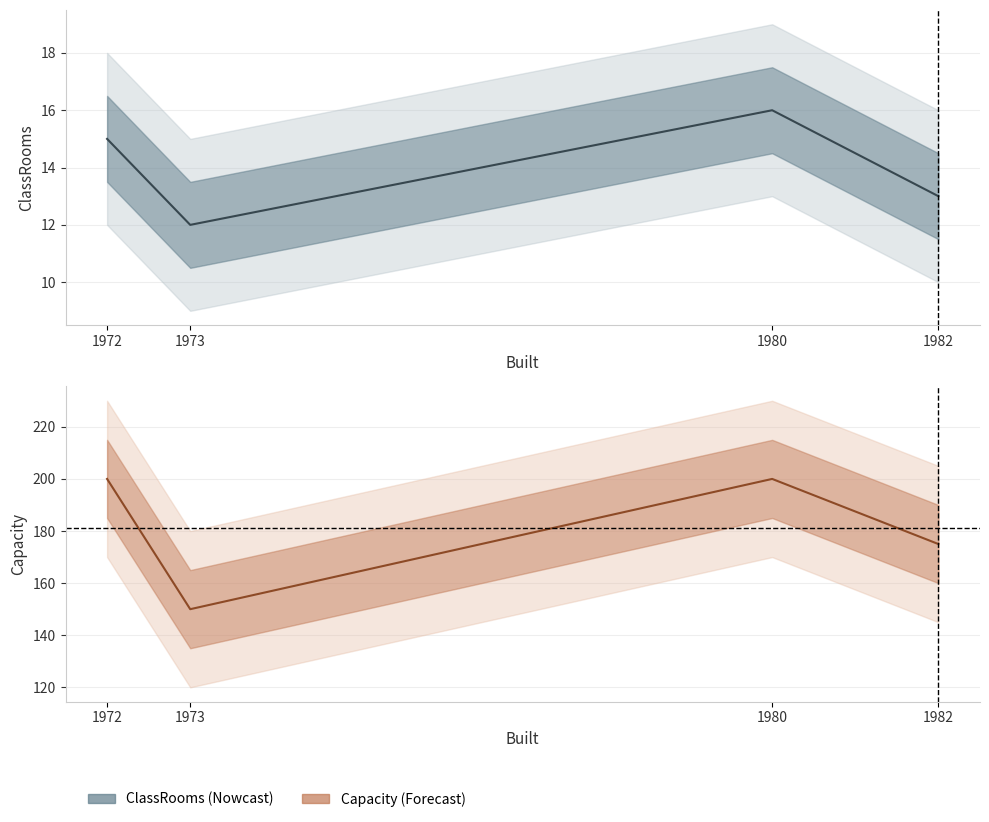

Between 1980 and 1982, which is larger?

1980